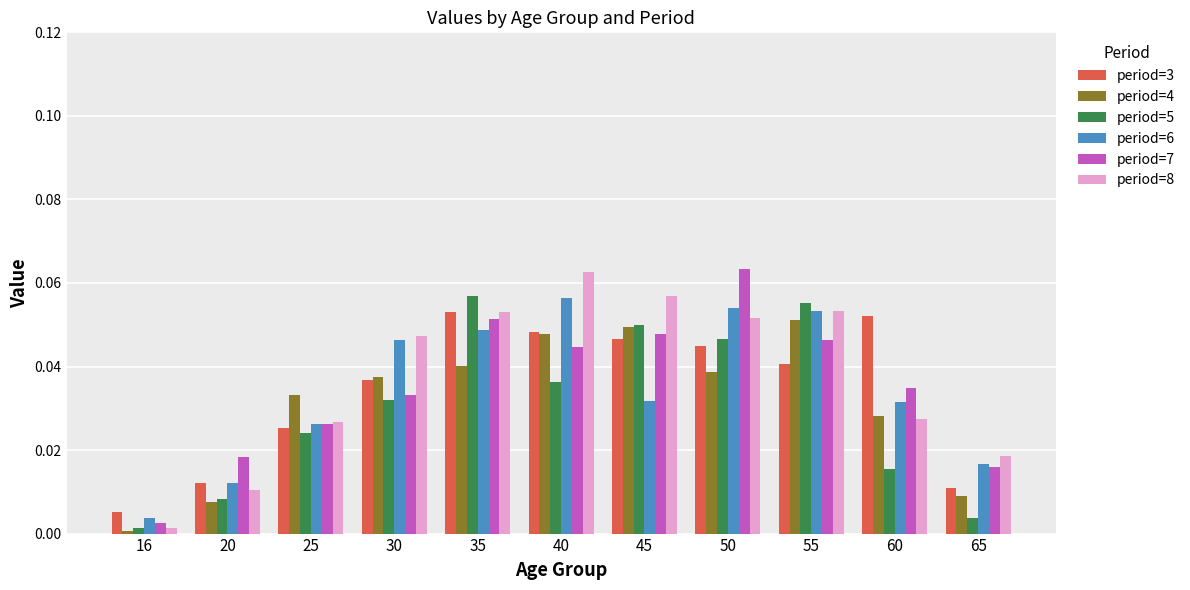

At how many categories does at least one series exceed 0?

11